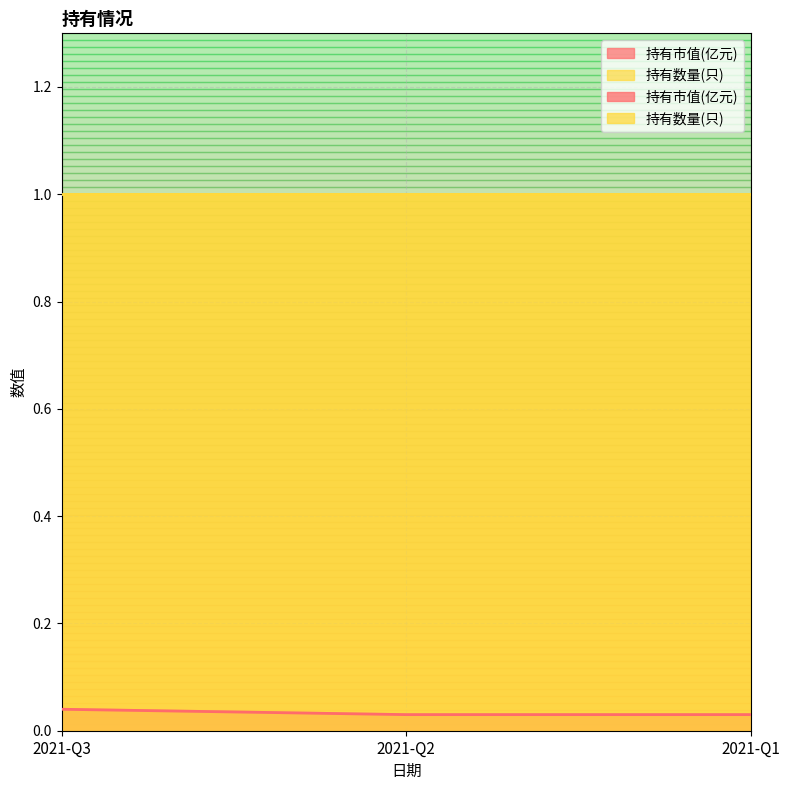

What is the sum of all values?

0.1